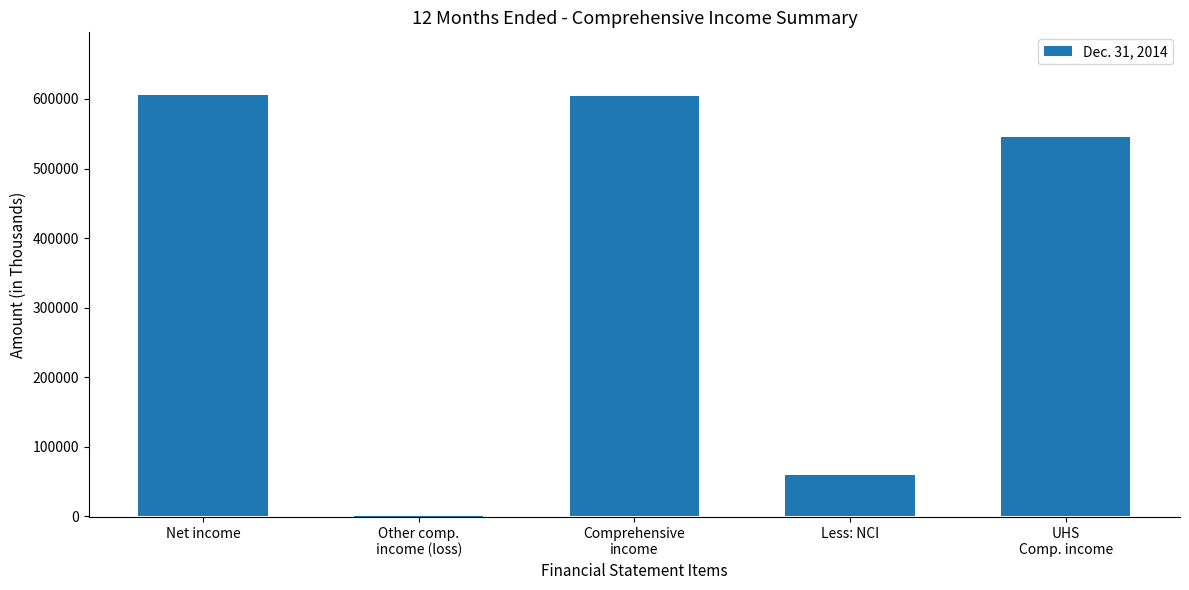

Between Other comp.
income (loss) and Less: NCI, which is larger?

Less: NCI